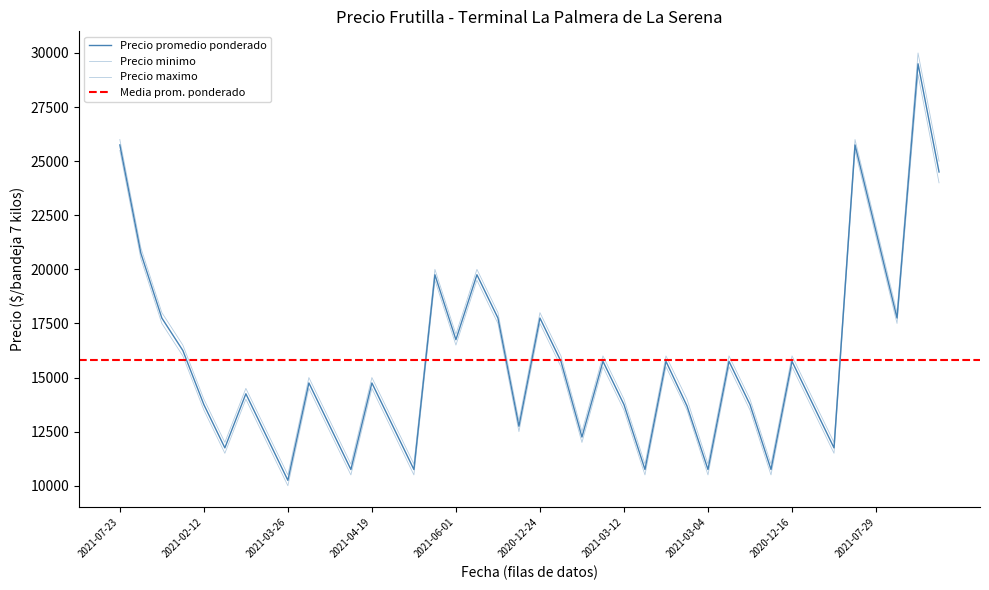

What is the label of the 40th point from the right?

2021-07-23